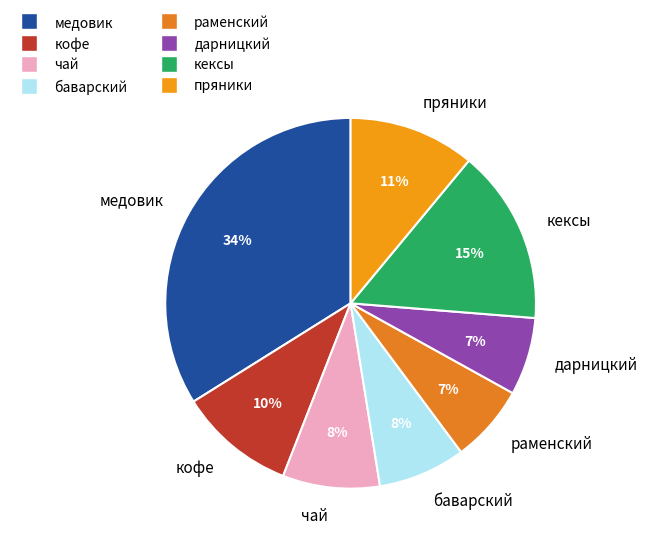

Which category has the biggest portion of the pie?

медовик